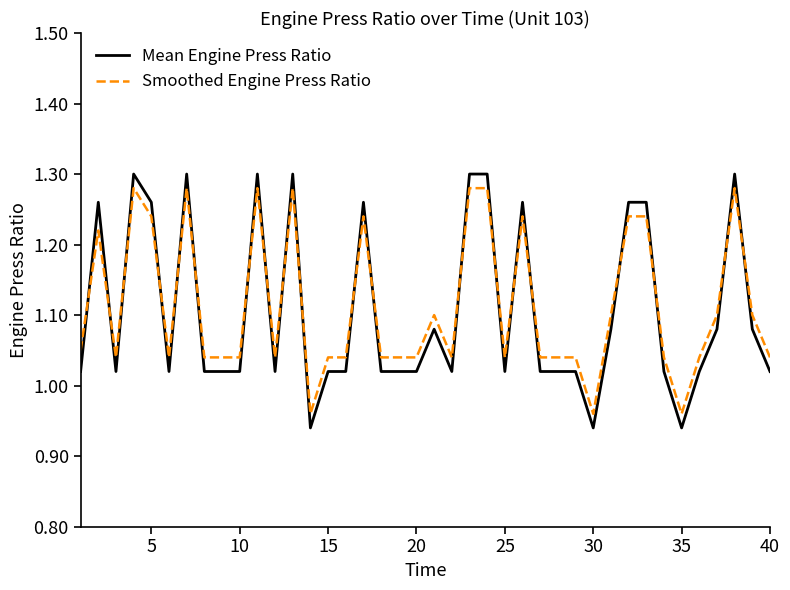

What is the sum of all Mean Engine Press Ratio values?

44.2